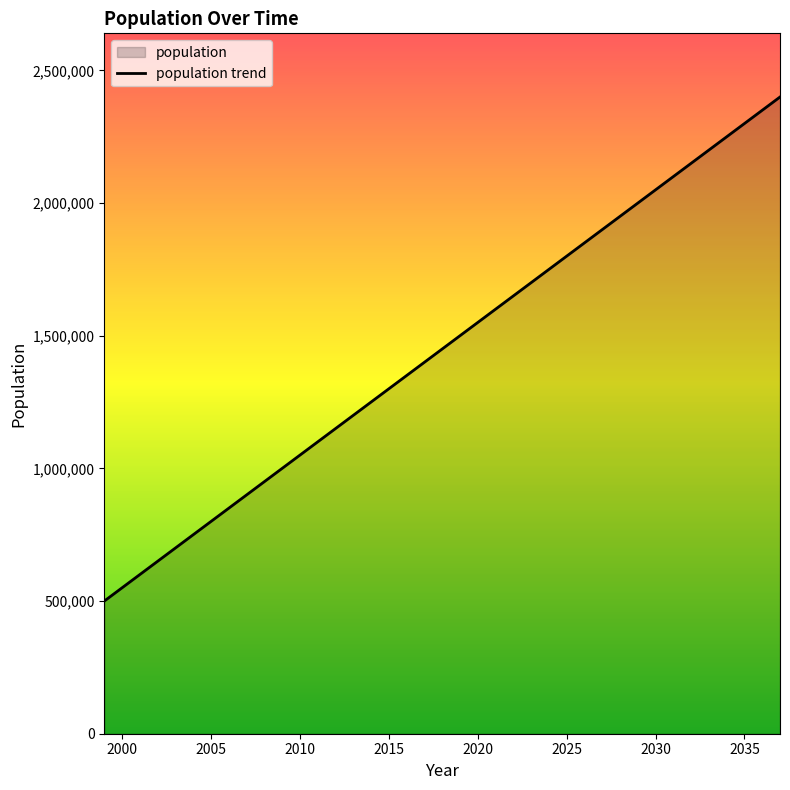

How many lines are shown in the chart?

1